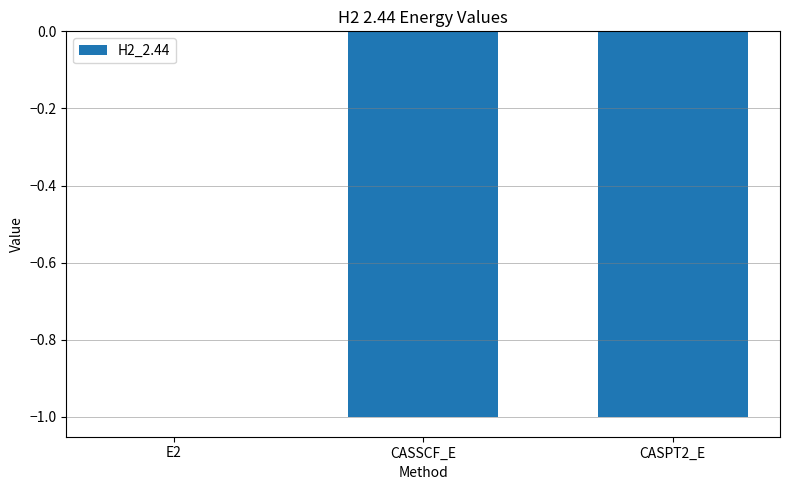

How many categories are shown in the chart?

3